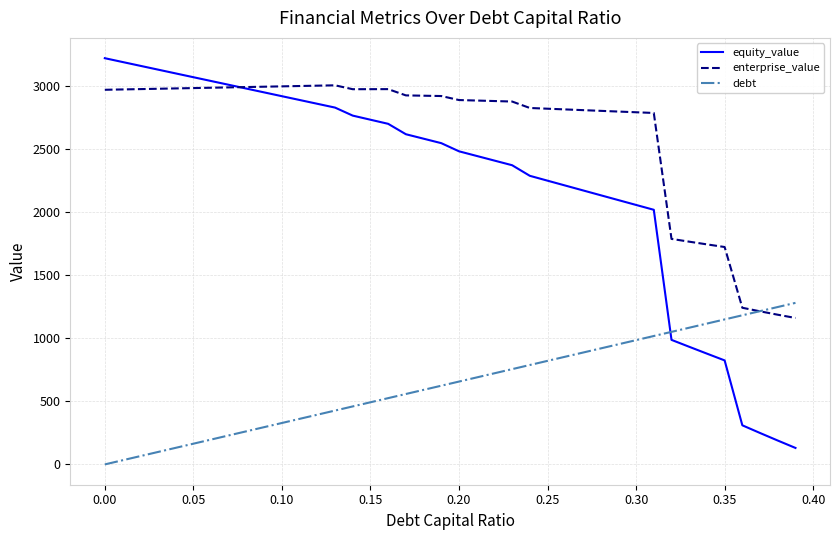

What is the highest value of the debt series?

1281.8